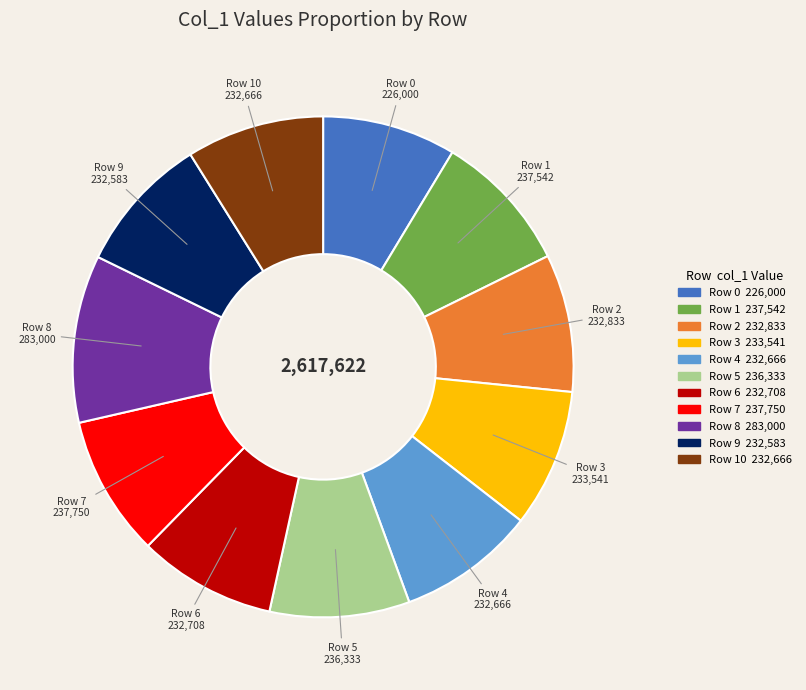

Which category has the biggest portion of the pie?

Row 8 283,000